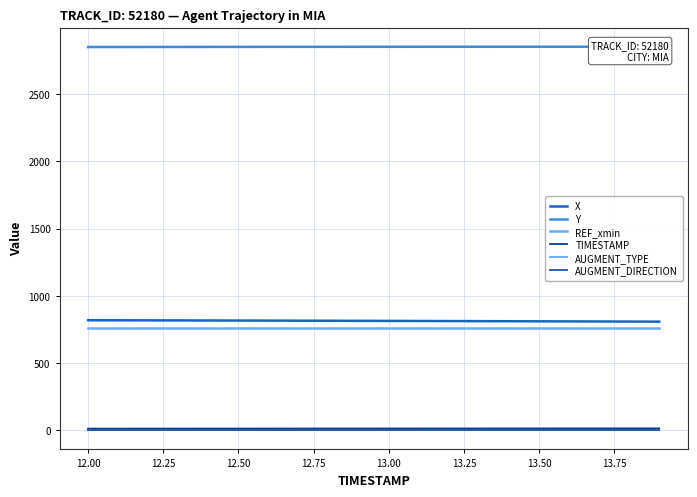

True or false: Y and REF_xmin cross at least once.

False